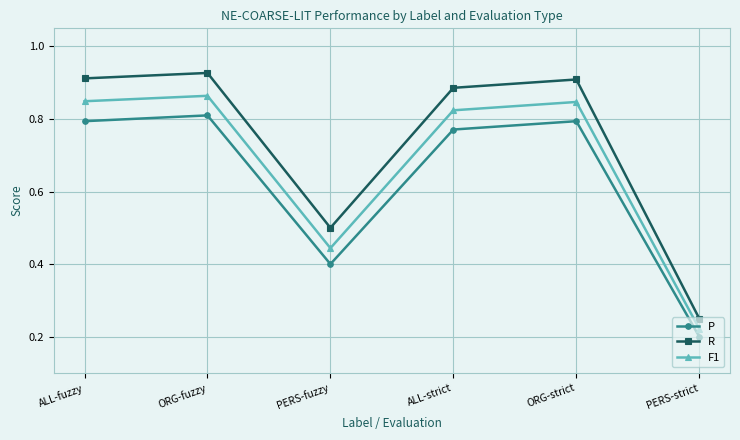

Count the P values in the range 0 to 1.

6